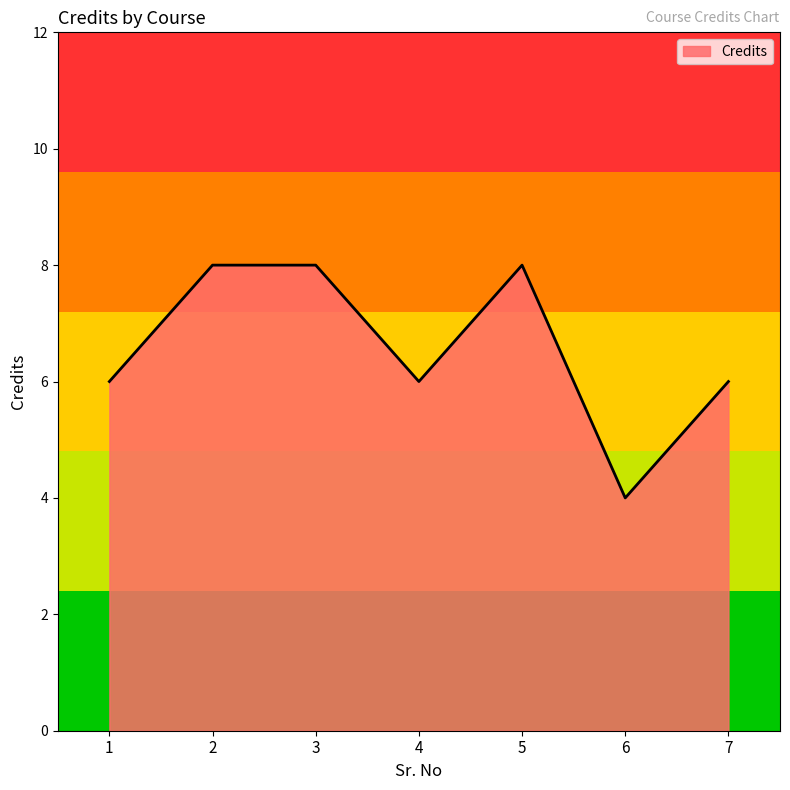

What is the approximate value at 3?

8